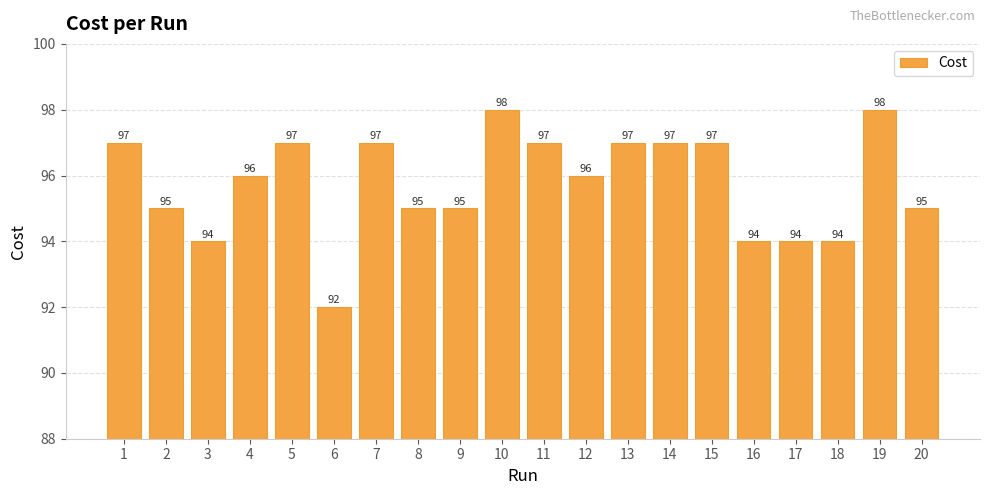

Reading right to left, list all the values displayed in this chart.

20=95	19=98	18=94	17=94	16=94	15=97	14=97	13=97	12=96	11=97	10=98	9=95	8=95	7=97	6=92	5=97	4=96	3=94	2=95	1=97